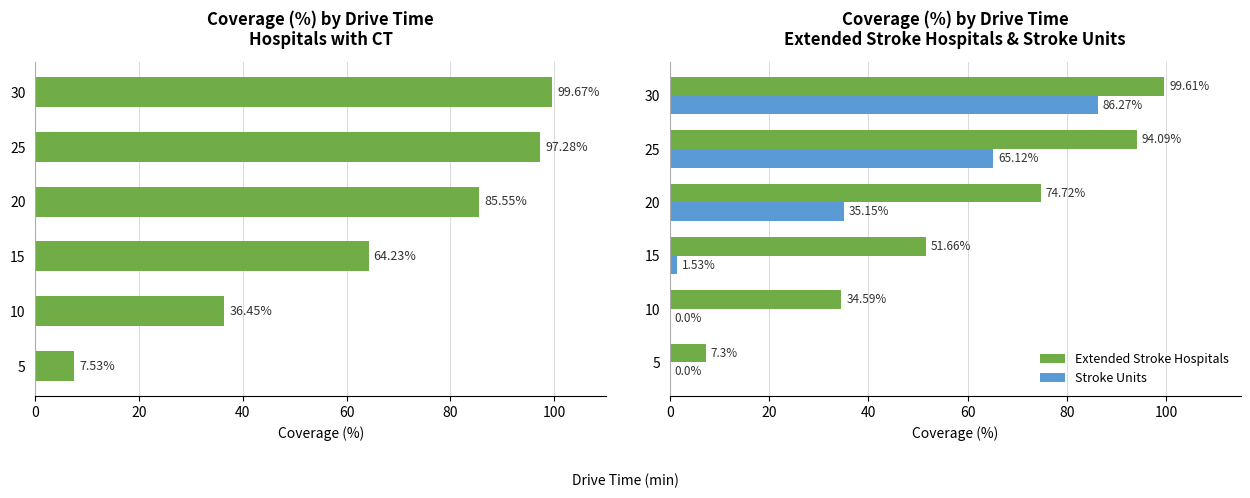

Which series has the largest range (max minus min)?

Extended Stroke Hospitals